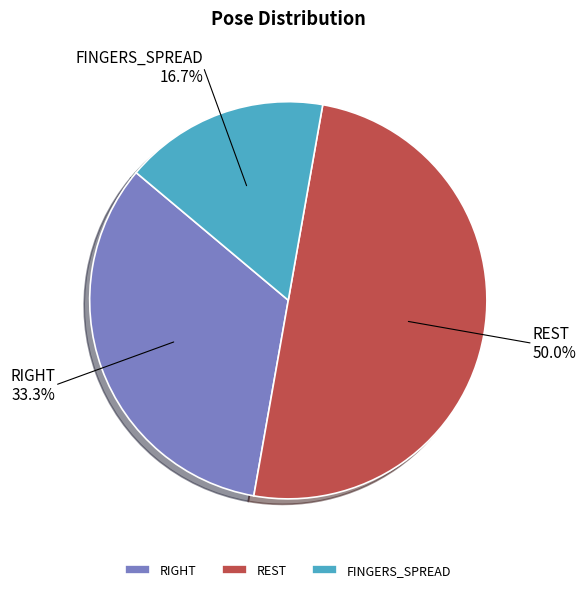

To the nearest percent, what is the average slice percentage?

33%